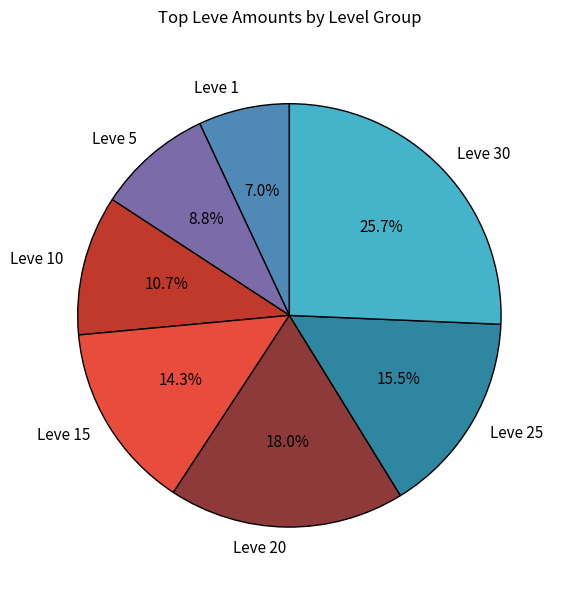

To the nearest percent, what is the average slice percentage?

14%